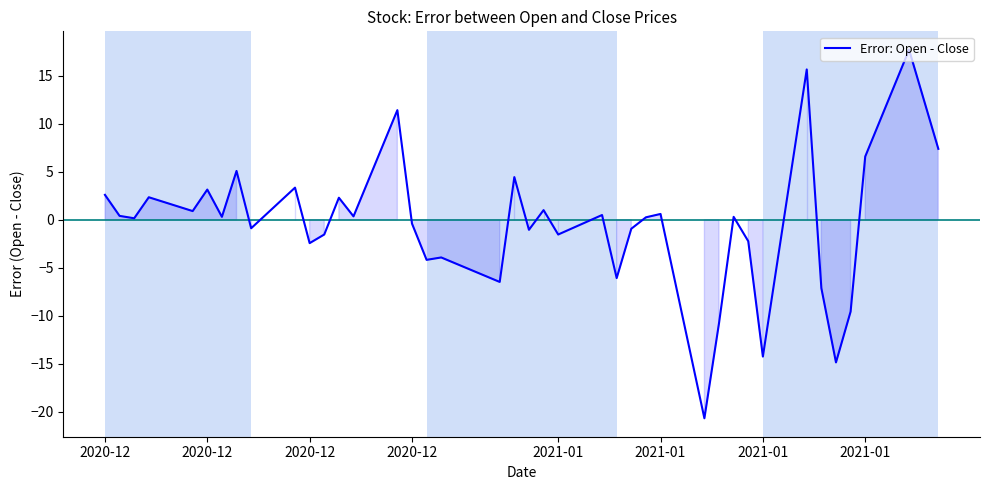

How many lines are shown in the chart?

1